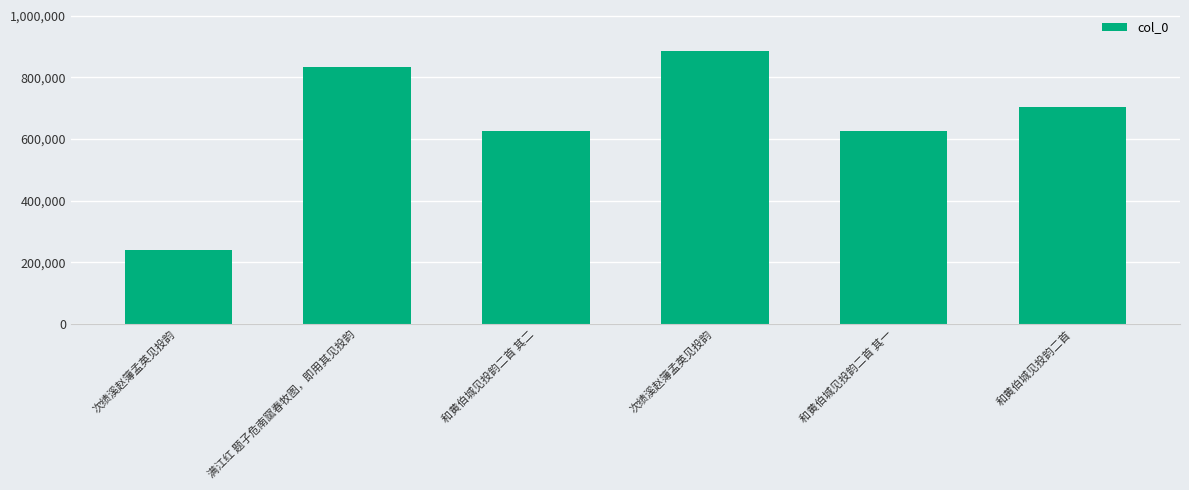

The chart shows a value of 702923 at 和黄伯城见投韵二首. True or false?

True